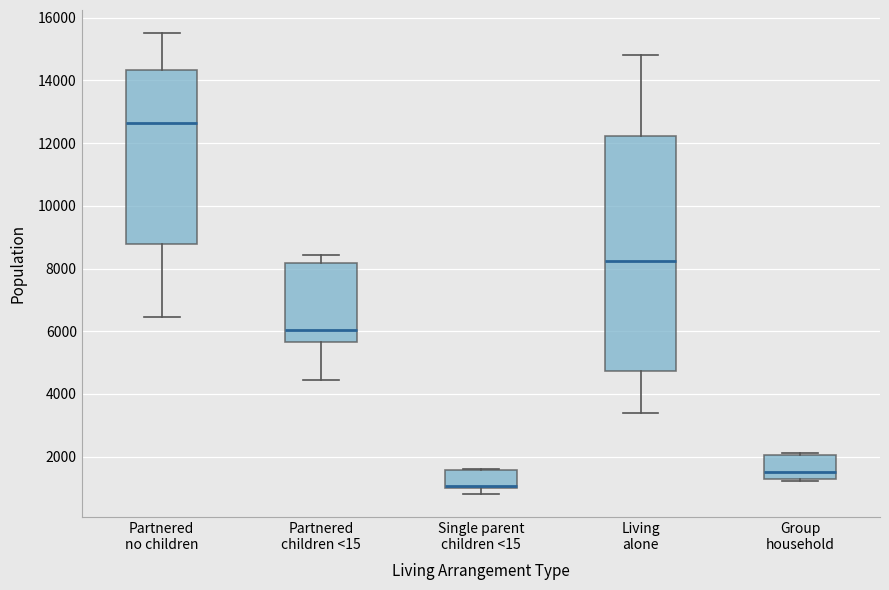

Reading left to right, read every box against the y-axis: the position of its median line, the range the box covers, and the ends of its whiskers. The values are not printed on the chart, so give them approximately, as read against the axis.

Partnered no children: median 12600, box 8800 to 14400, whiskers 6400 to 15600
Partnered children <15: median 6000, box 5600 to 8200, whiskers 4400 to 8400
Single parent children <15: median 1000 (drawn on the box's lower edge), box 1000 to 1600, whiskers 800 to 1600
Living alone: median 8200, box 4800 to 12200, whiskers 3400 to 14800
Group household: median 1600, box 1200 to 2000, whiskers 1200 to 2200